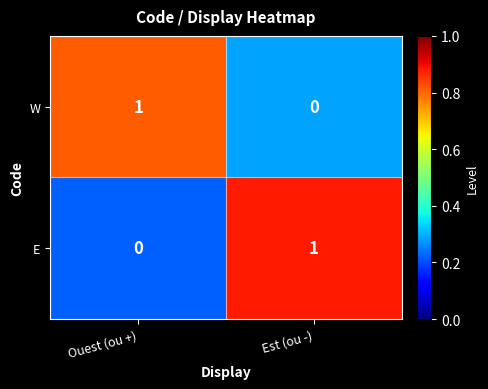

How many distinct data groups are displayed?

2